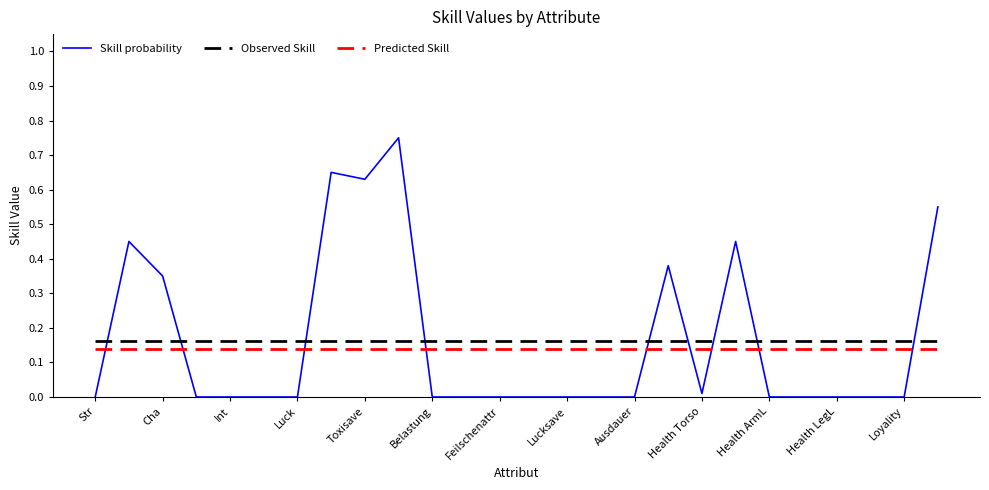

Which series has the largest range (max minus min)?

Skill probability